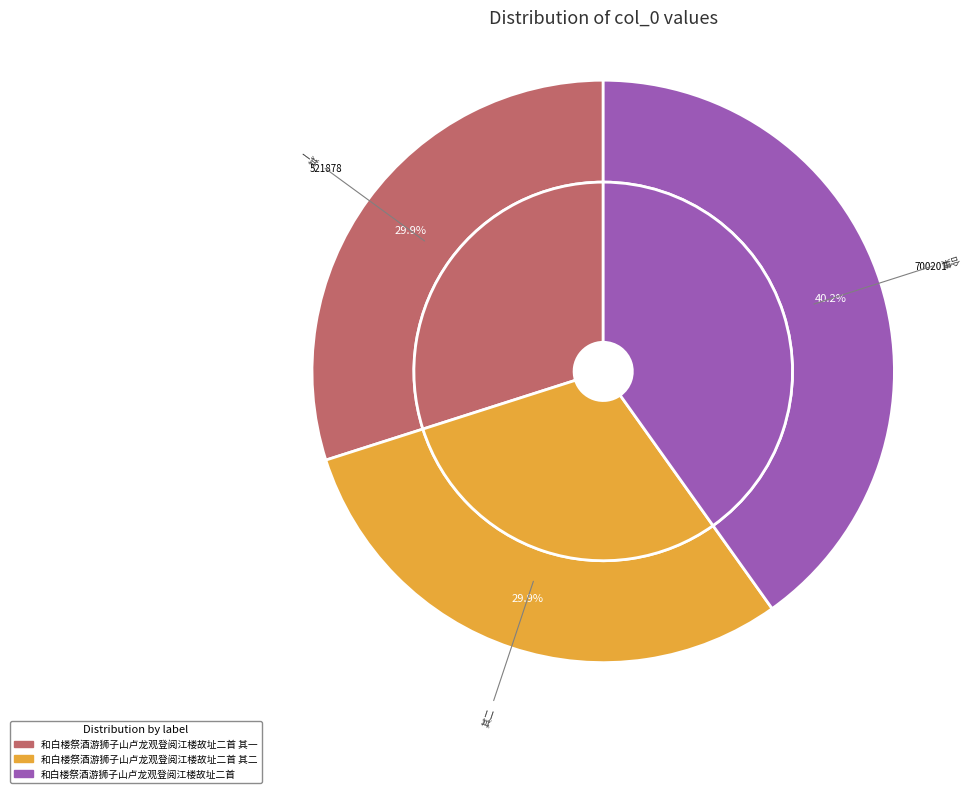

Is it true that 和白楼祭酒游狮子山卢龙观登阅江楼故址二首 其二 is 30% of the pie?

True